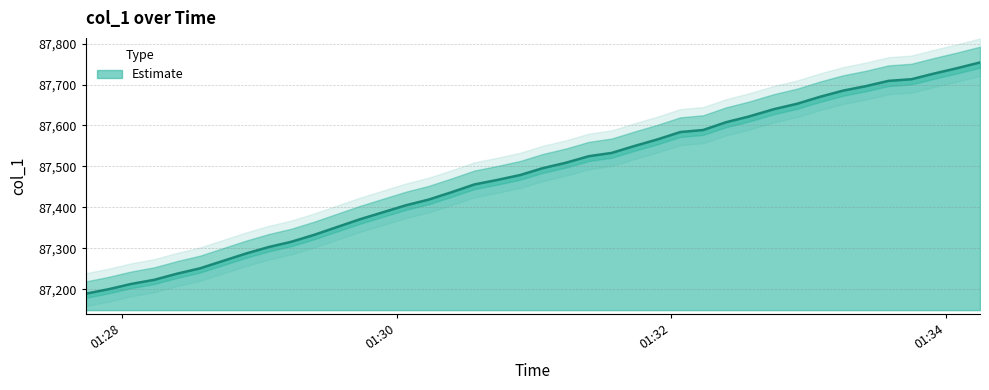

The value at 2019-09-09 01:31:44 is 87550. True or false?

True